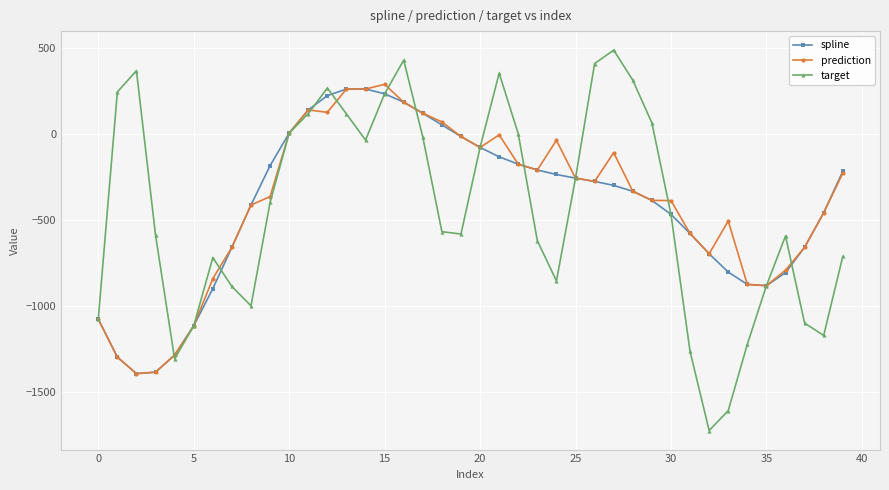

True or false: prediction has more than 2 interior local peaks.

True